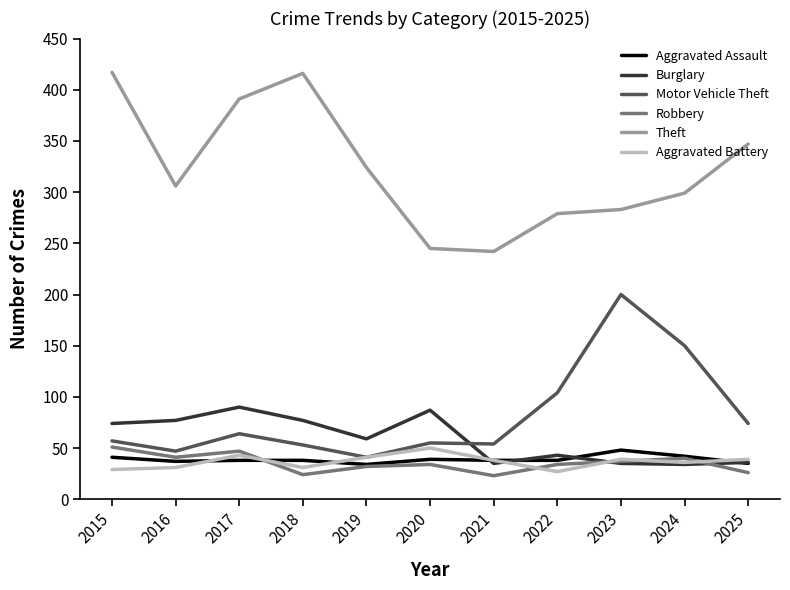

What is the greatest value displayed?

417